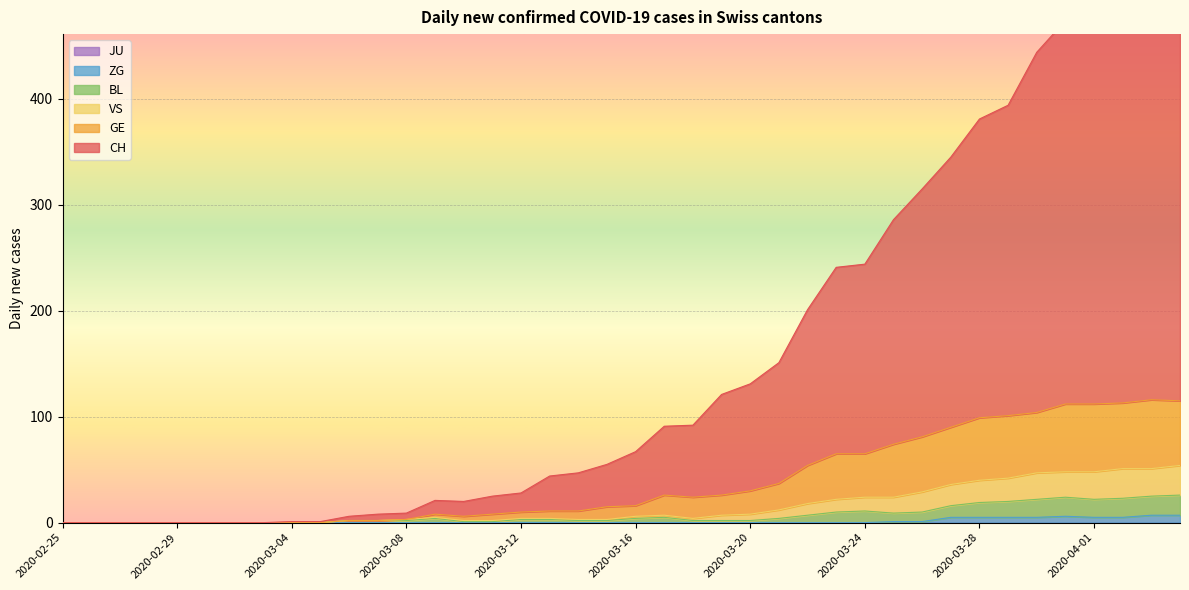

Reading right to left, transcribe all the data shown in this chart.

CH: 2020-04-04=516	2020-04-03=517	2020-04-02=508	2020-04-01=501	2020-03-31=474	2020-03-30=444	2020-03-29=394	2020-03-28=381	2020-03-27=345	2020-03-26=315	2020-03-25=286	2020-03-24=244	2020-03-23=241	2020-03-22=201	2020-03-21=151	2020-03-20=131	2020-03-19=121	2020-03-18=92	2020-03-17=91	2020-03-16=67	2020-03-15=55	2020-03-14=47	2020-03-13=44	2020-03-12=28	2020-03-11=25	2020-03-10=20	2020-03-09=21	2020-03-08=9	2020-03-07=8	2020-03-06=6	2020-03-05=1	2020-03-04=1	2020-03-03=0	2020-03-02=0	2020-03-01=0	2020-02-29=0	2020-02-28=0	2020-02-27=0	2020-02-26=0	2020-02-25=0
GE: 2020-04-04=115	2020-04-03=116	2020-04-02=113	2020-04-01=112	2020-03-31=112	2020-03-30=104	2020-03-29=101	2020-03-28=99	2020-03-27=90	2020-03-26=81	2020-03-25=74	2020-03-24=65	2020-03-23=65	2020-03-22=54	2020-03-21=37	2020-03-20=30	2020-03-19=26	2020-03-18=24	2020-03-17=26	2020-03-16=16	2020-03-15=15	2020-03-14=11	2020-03-13=11	2020-03-12=10	2020-03-11=8	2020-03-10=6	2020-03-09=8	2020-03-08=3	2020-03-07=2	2020-03-06=2	2020-03-05=0	2020-03-04=0	2020-03-03=0	2020-03-02=0	2020-03-01=0	2020-02-29=0	2020-02-28=0	2020-02-27=0	2020-02-26=0	2020-02-25=0
VS: 2020-04-04=54	2020-04-03=51	2020-04-02=51	2020-04-01=48	2020-03-31=48	2020-03-30=47	2020-03-29=42	2020-03-28=40	2020-03-27=36	2020-03-26=29	2020-03-25=24	2020-03-24=24	2020-03-23=22	2020-03-22=18	2020-03-21=12	2020-03-20=8	2020-03-19=7	2020-03-18=4	2020-03-17=7	2020-03-16=6	2020-03-15=3	2020-03-14=3	2020-03-13=4	2020-03-12=4	2020-03-11=2	2020-03-10=2	2020-03-09=5	2020-03-08=3	2020-03-07=2	2020-03-06=2	2020-03-05=0	2020-03-04=0	2020-03-03=0	2020-03-02=0	2020-03-01=0	2020-02-29=0	2020-02-28=0	2020-02-27=0	2020-02-26=0	2020-02-25=0
BL: 2020-04-04=26	2020-04-03=25	2020-04-02=23	2020-04-01=22	2020-03-31=24	2020-03-30=22	2020-03-29=20	2020-03-28=19	2020-03-27=16	2020-03-26=10	2020-03-25=9	2020-03-24=11	2020-03-23=10	2020-03-22=7	2020-03-21=4	2020-03-20=2	2020-03-19=2	2020-03-18=2	2020-03-17=5	2020-03-16=4	2020-03-15=2	2020-03-14=2	2020-03-13=3	2020-03-12=3	2020-03-11=1	2020-03-10=1	2020-03-09=4	2020-03-08=2	2020-03-07=2	2020-03-06=2	2020-03-05=0	2020-03-04=0	2020-03-03=0	2020-03-02=0	2020-03-01=0	2020-02-29=0	2020-02-28=0	2020-02-27=0	2020-02-26=0	2020-02-25=0
ZG: 2020-04-04=7	2020-04-03=7	2020-04-02=5	2020-04-01=5	2020-03-31=6	2020-03-30=5	2020-03-29=5	2020-03-28=5	2020-03-27=5	2020-03-26=1	2020-03-25=1	2020-03-24=0	2020-03-23=0	2020-03-22=0	2020-03-21=0	2020-03-20=0	2020-03-19=0	2020-03-18=0	2020-03-17=0	2020-03-16=0	2020-03-15=0	2020-03-14=0	2020-03-13=0	2020-03-12=0	2020-03-11=0	2020-03-10=0	2020-03-09=0	2020-03-08=0	2020-03-07=0	2020-03-06=0	2020-03-05=0	2020-03-04=0	2020-03-03=0	2020-03-02=0	2020-03-01=0	2020-02-29=0	2020-02-28=0	2020-02-27=0	2020-02-26=0	2020-02-25=0